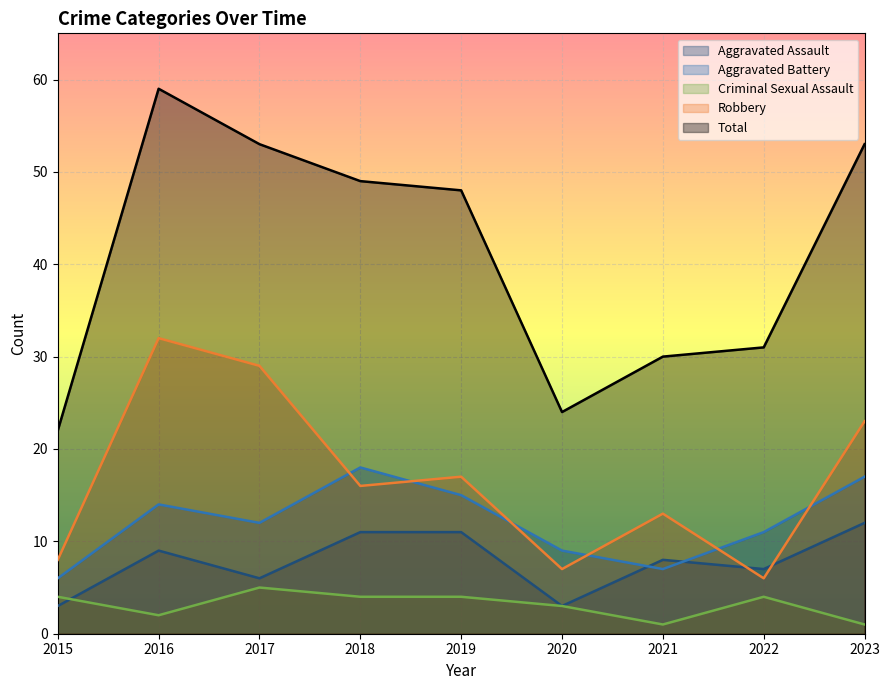

Between 2016 and 2015, which is larger?

2016